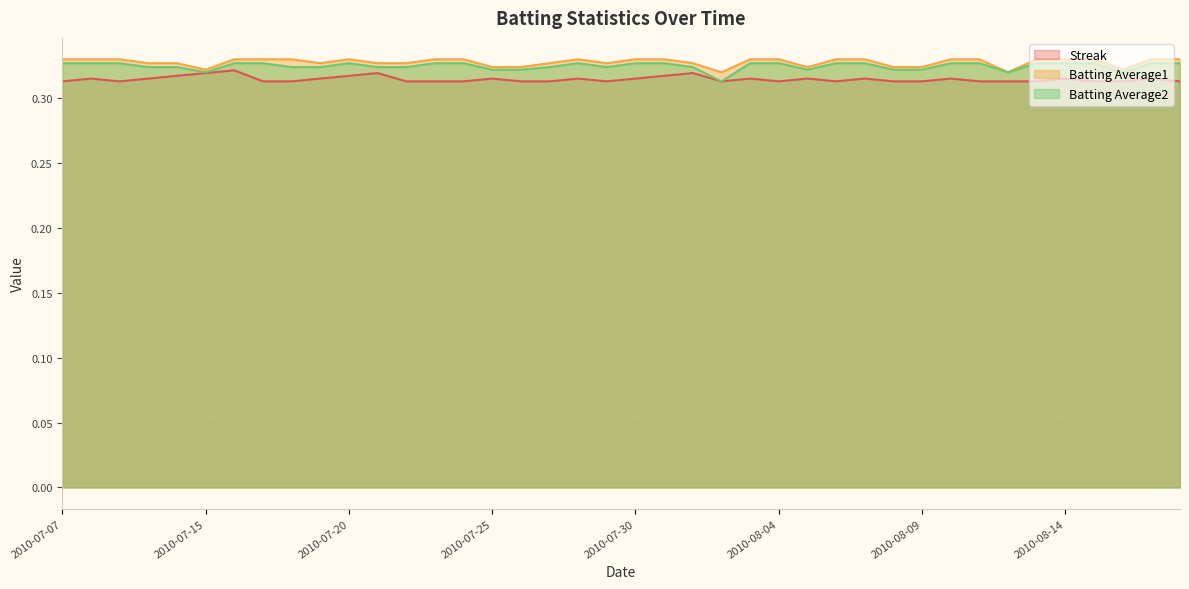

What is the label of the 20th point from the left?

2010-07-29